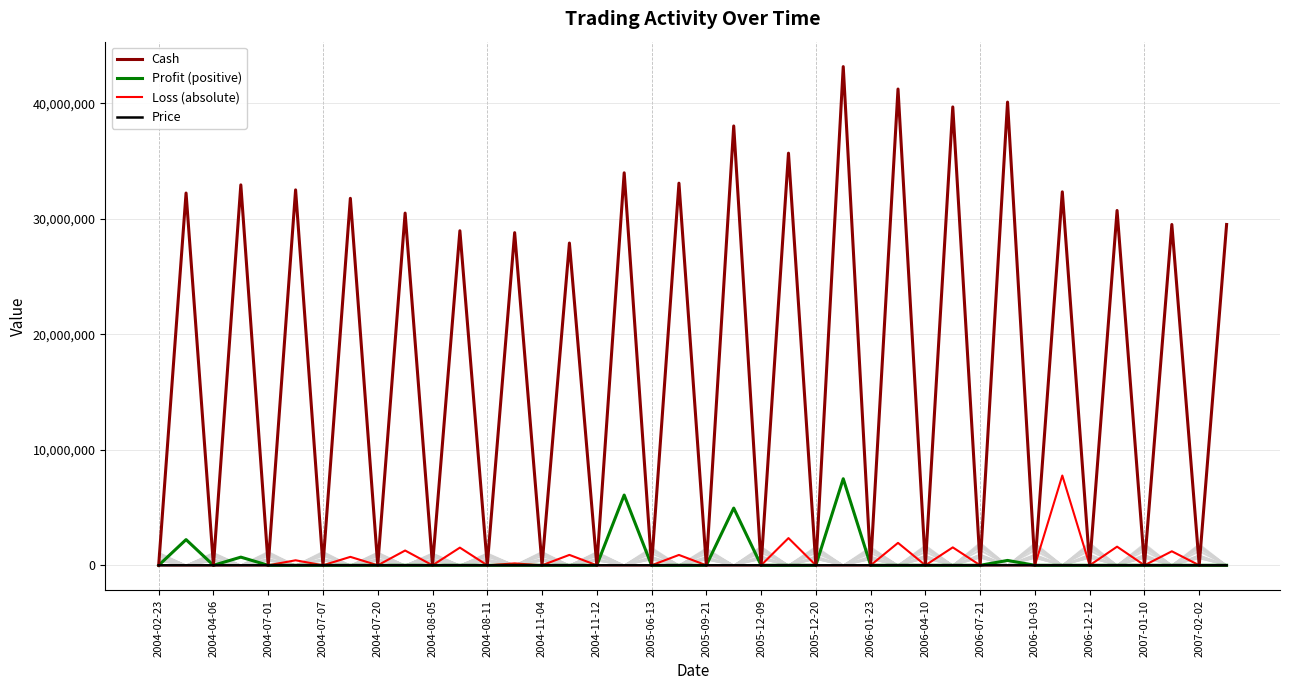

List the series in order of their peak value, highest first.

Cash, Loss (absolute), Profit (positive), Price